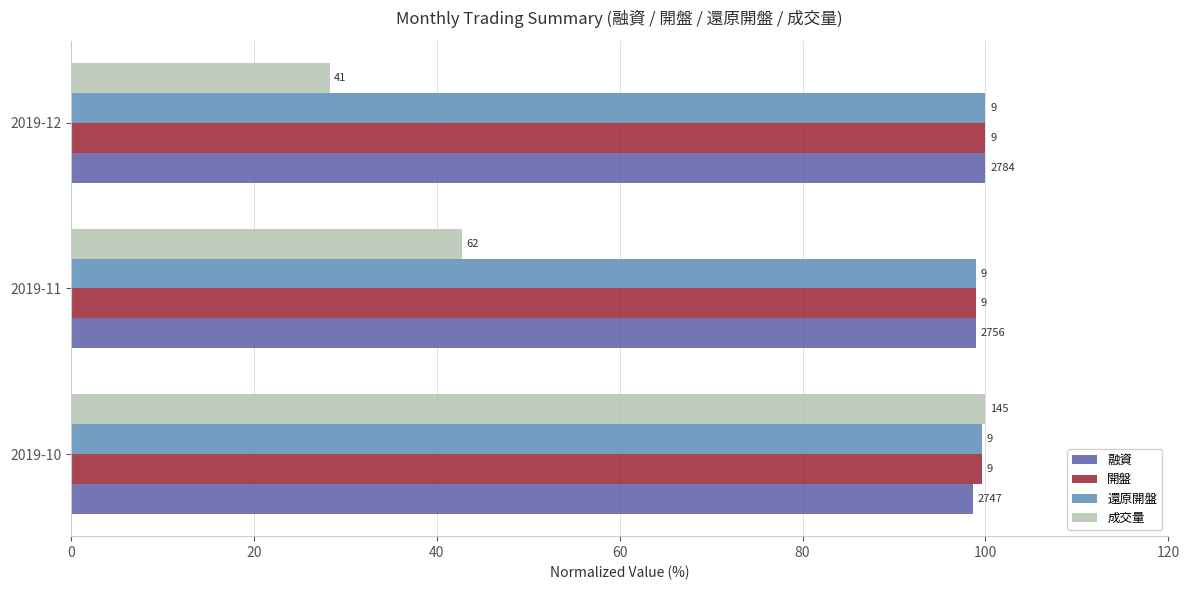

Which series has the largest total across all categories?

開盤